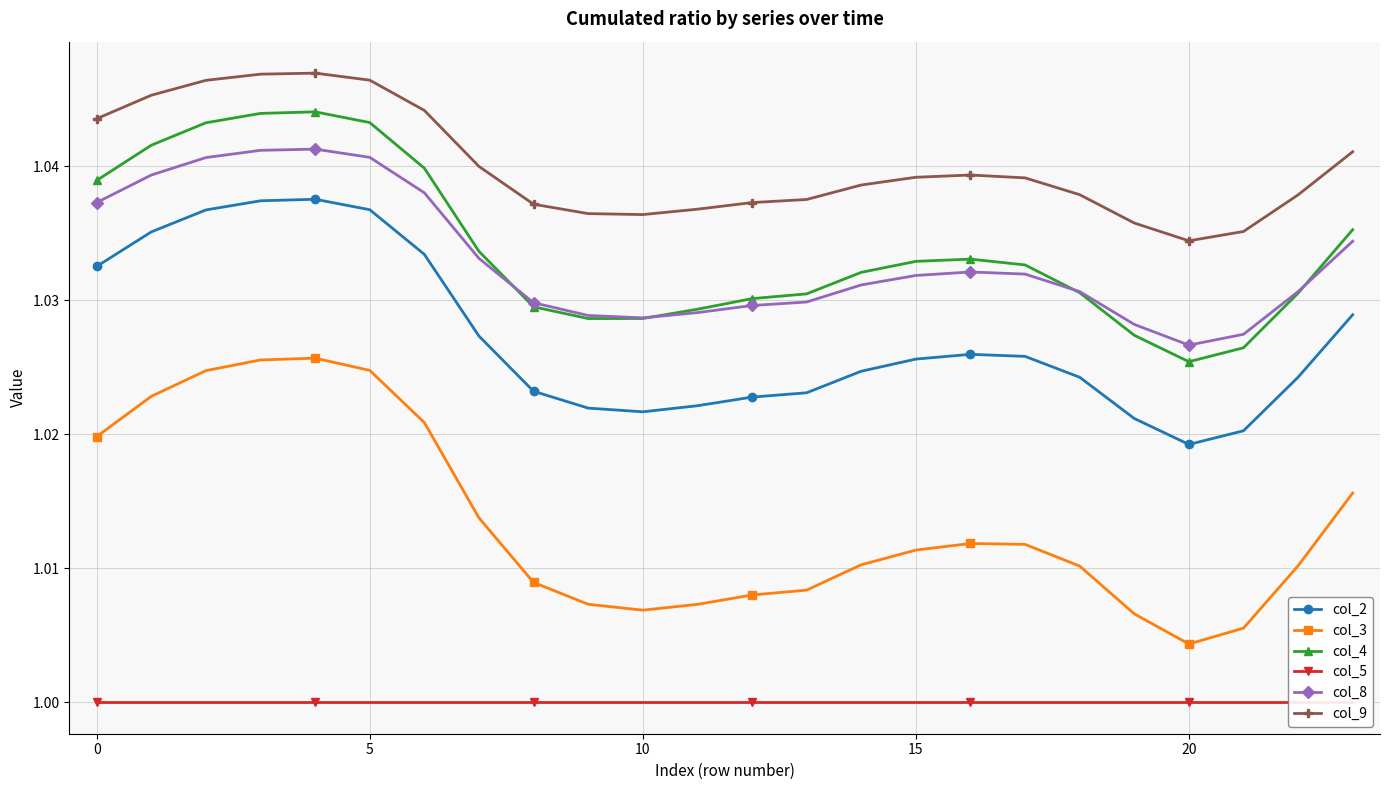

True or false: col_3 and col_4 cross at least once.

False